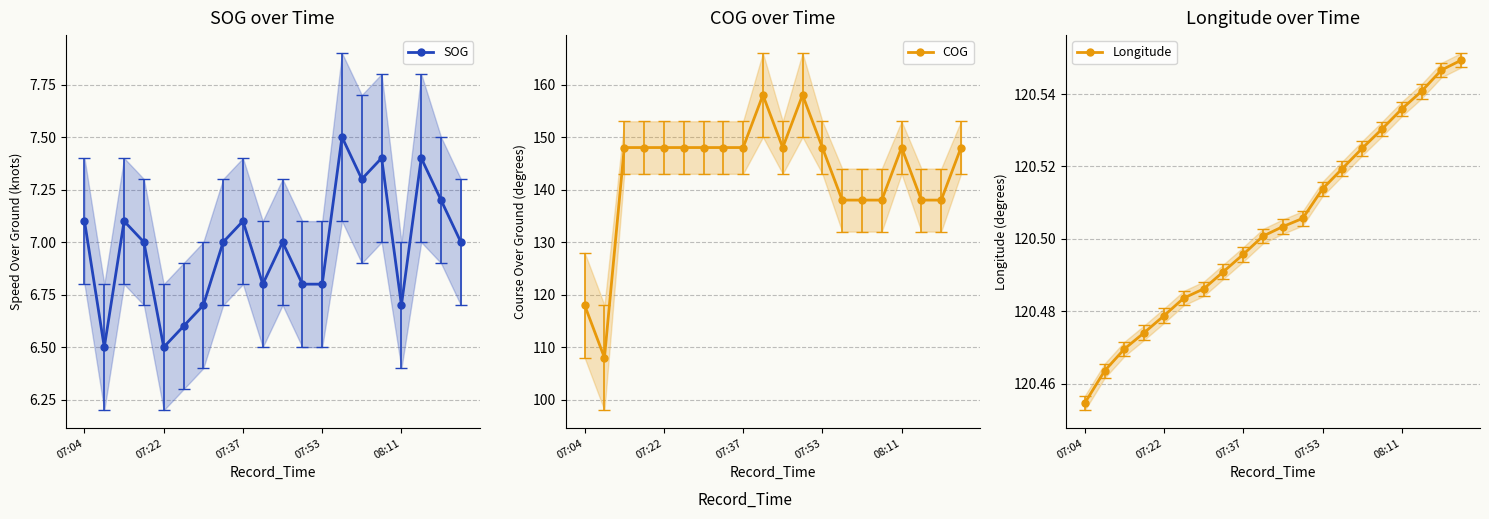

What is the approximate value of COG at 17?

138.0